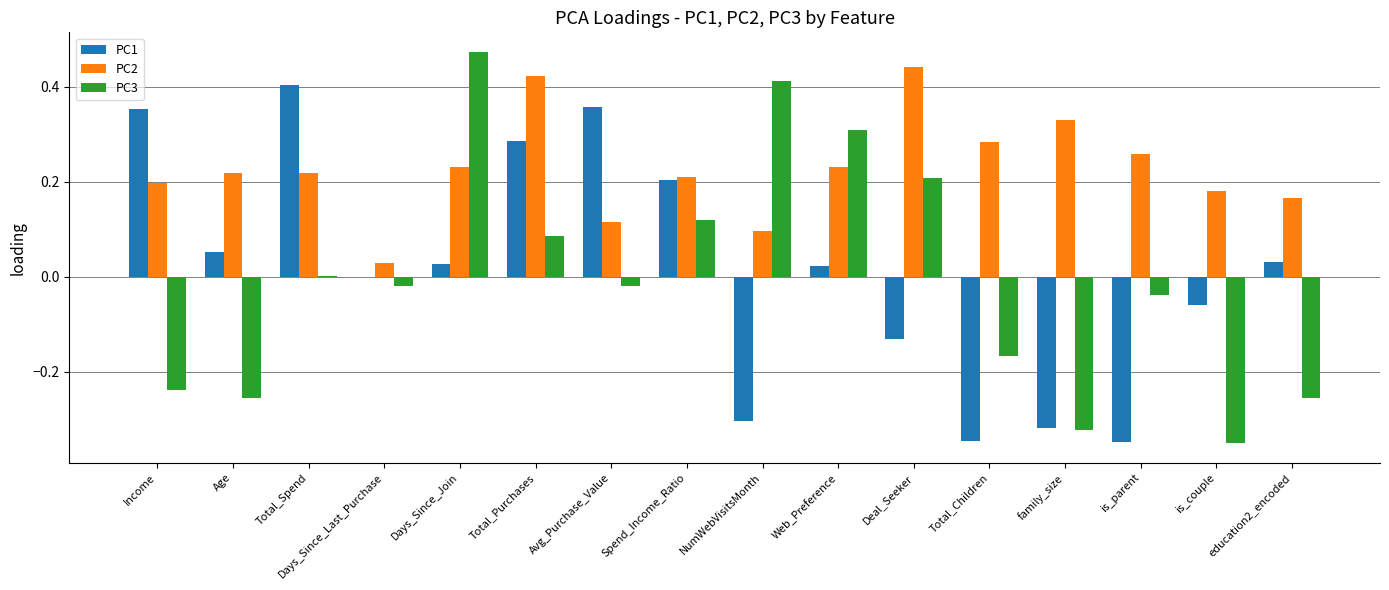

Is the value of PC2 at Total_Spend greater than the value of PC1 at family_size?

Yes